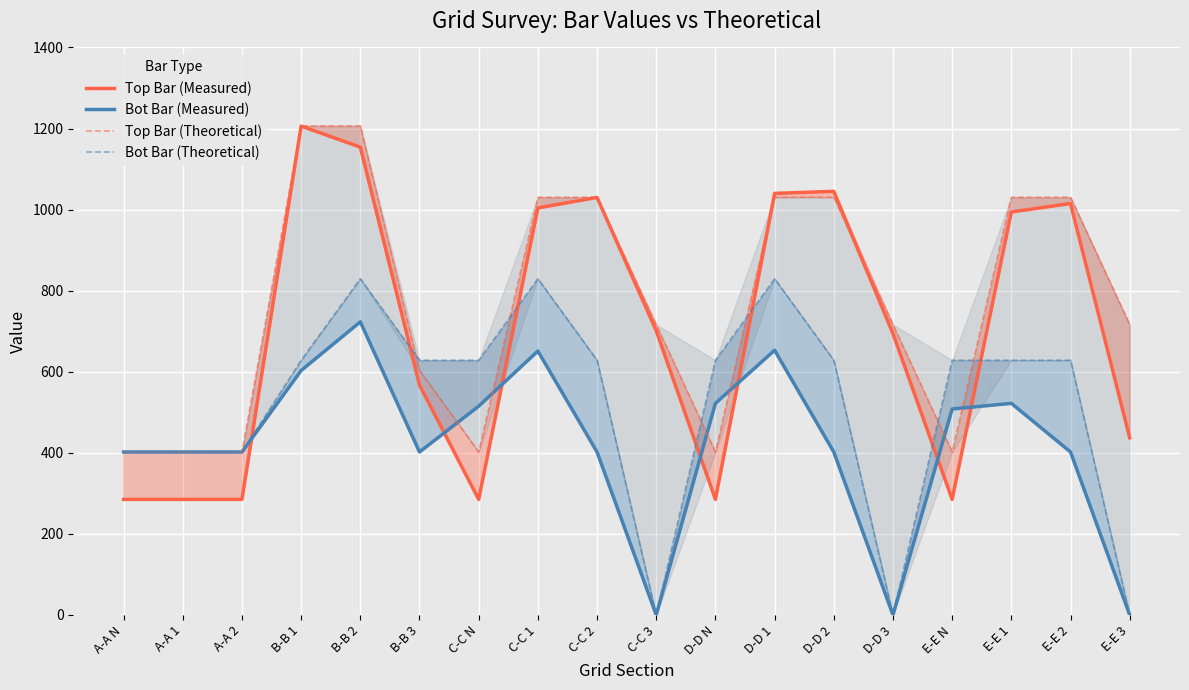

Which has a higher value, E-E 3 or C-C 2?

C-C 2